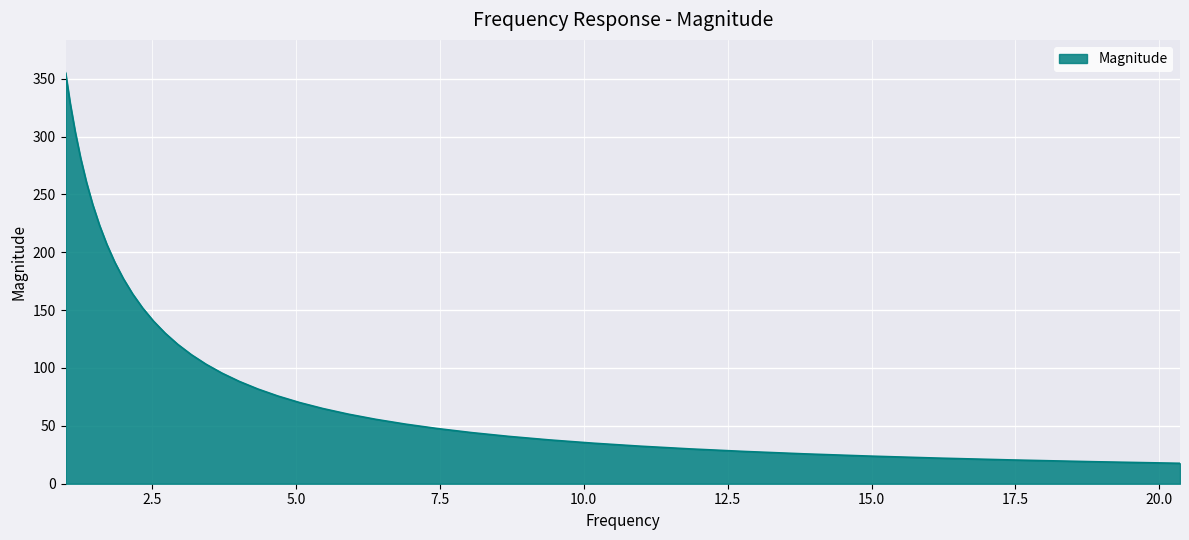

How many lines are shown in the chart?

1